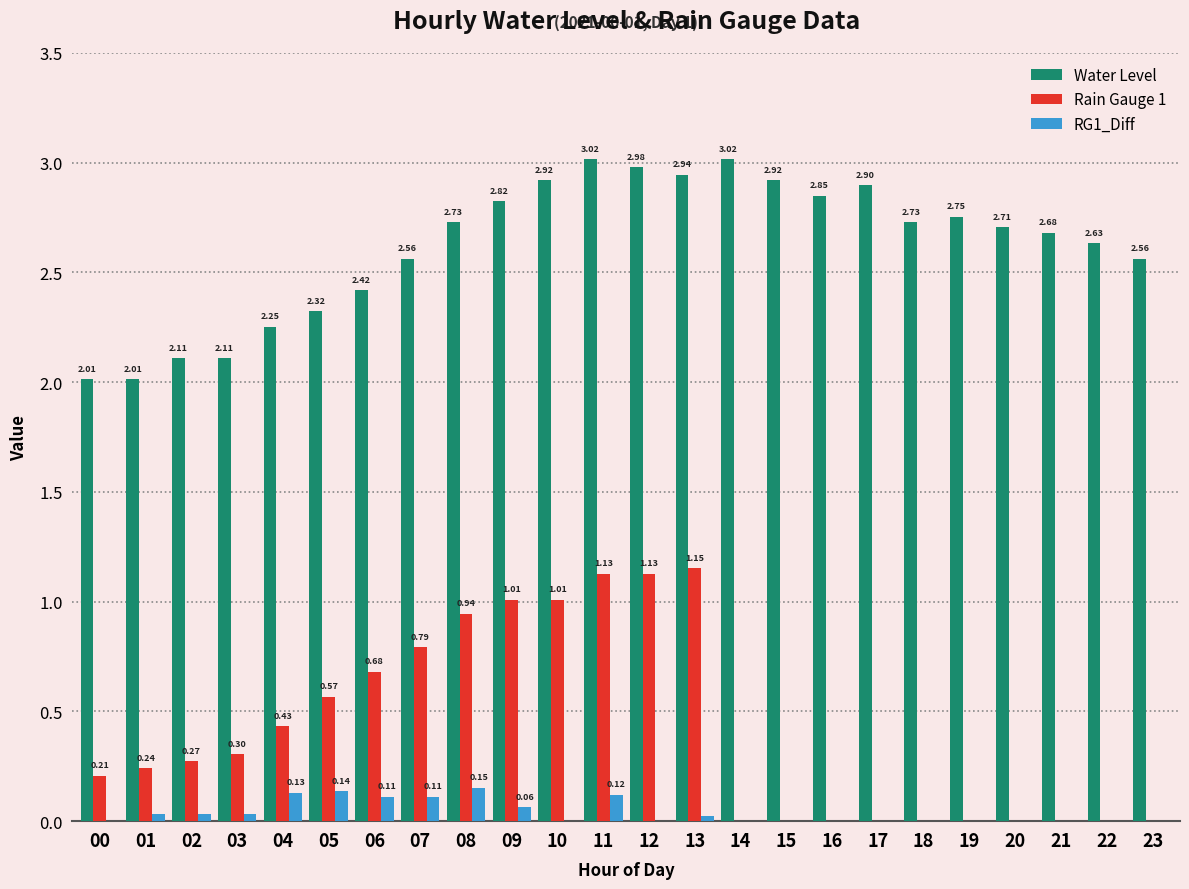

What is the sum of the Rain Gauge 1 values at 03 and 12?

1.4